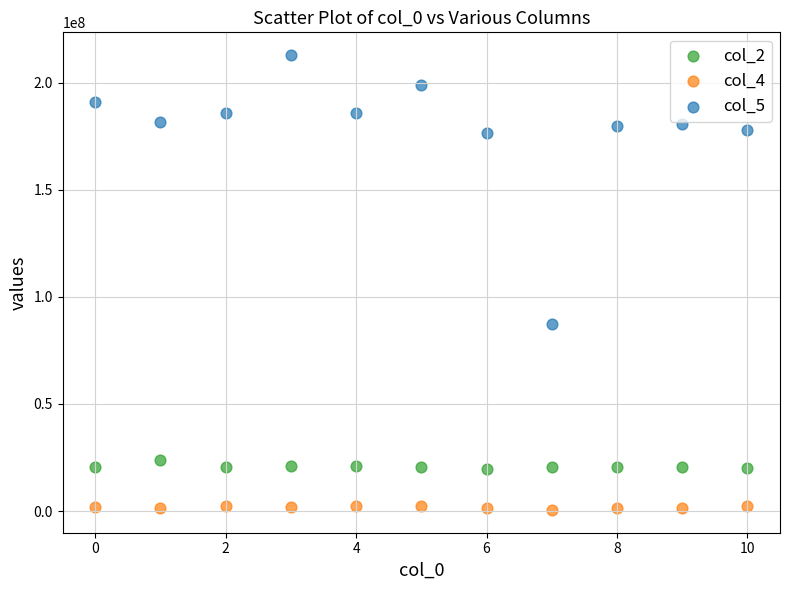

Across all data points, what is the range of X values (max minus min)?

10